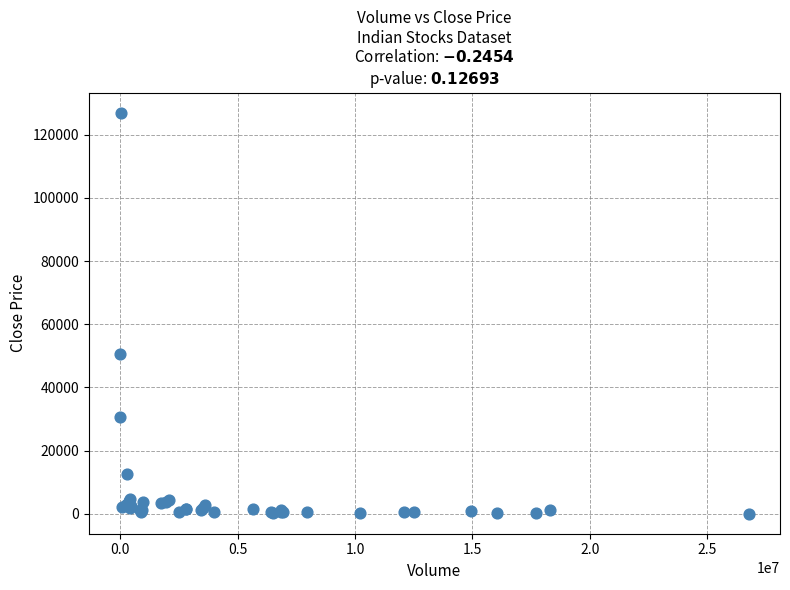

What Y value in the scatter plot is closest to 63525?

50440.9